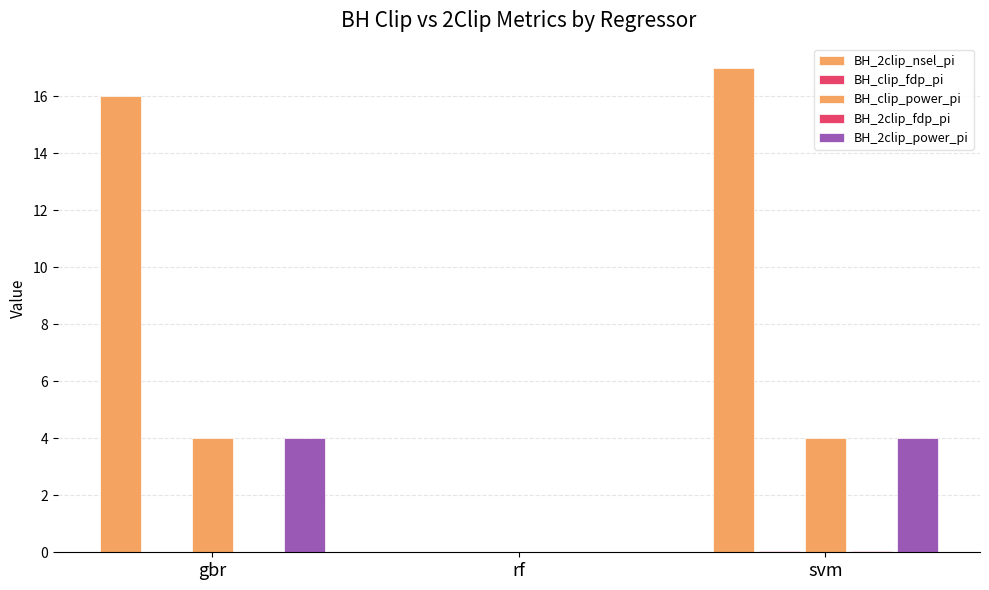

Which series has the largest range (max minus min)?

BH_2clip_nsel_pi